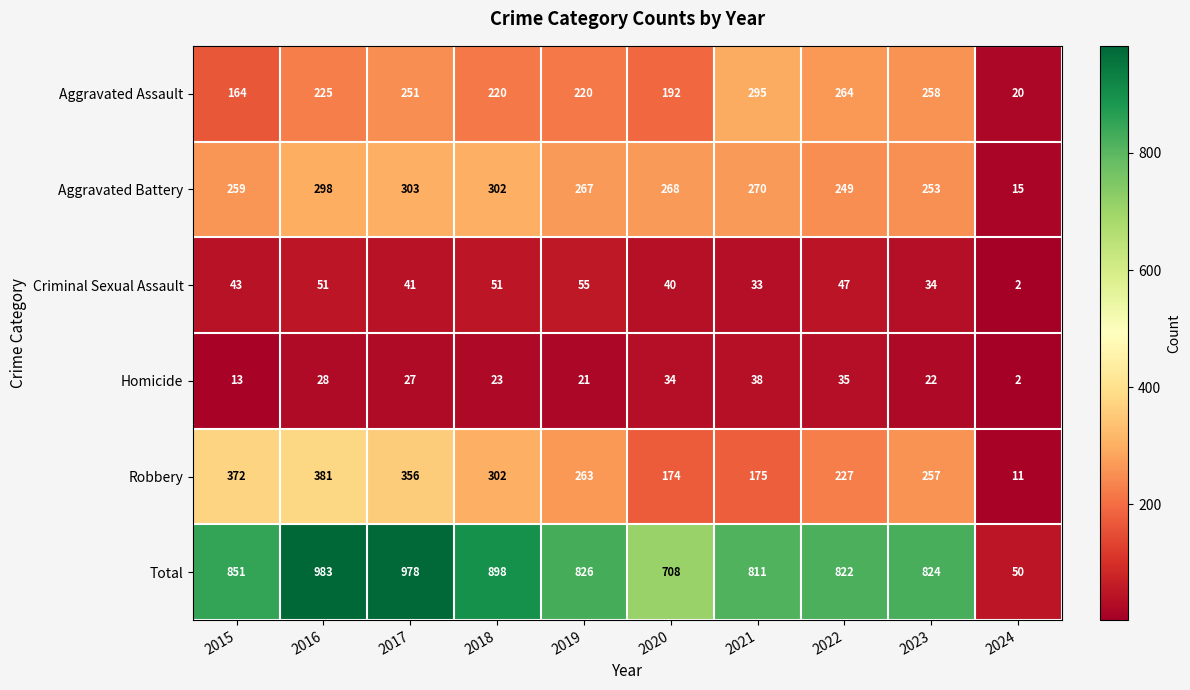

What is the highest value of the Aggravated Battery series?

303